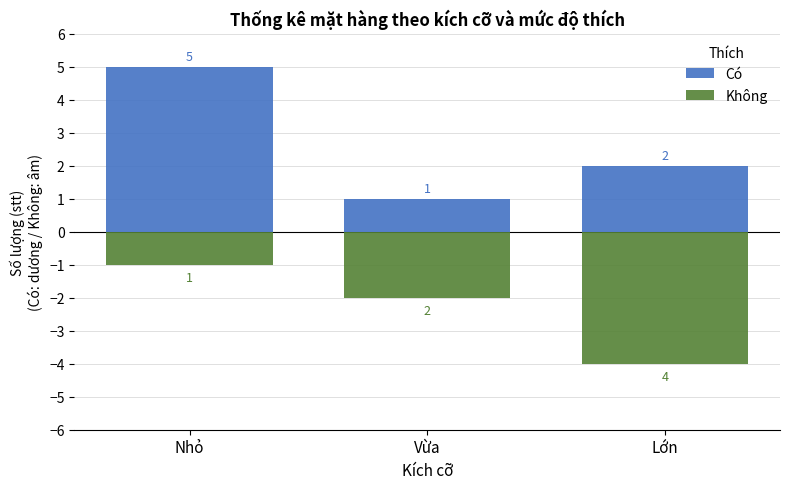

What is the average value of the Không series?

-2